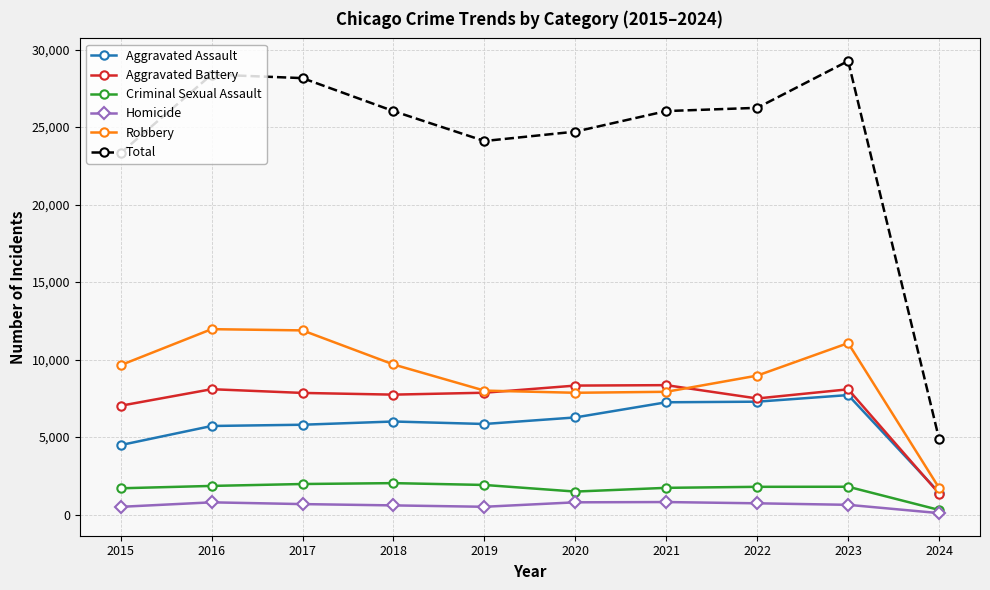

True or false: Criminal Sexual Assault and Robbery intersect in this chart.

False